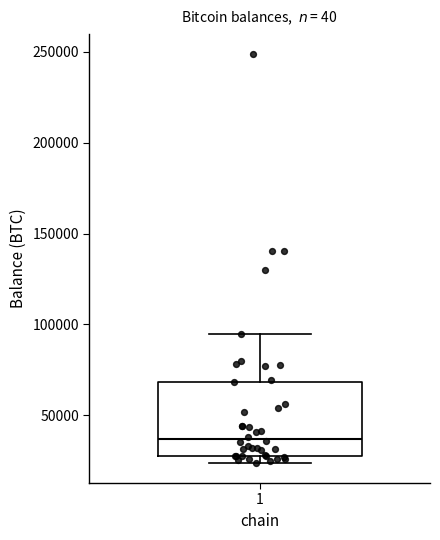

Read this box plot against the y-axis: the position of the median line, the range covered by the box, and the ends of both whiskers. The values are not printed on the chart, so give them approximately, as read against the axis.

median 35000, box 30000 to 70000, whiskers 25000 to 95000